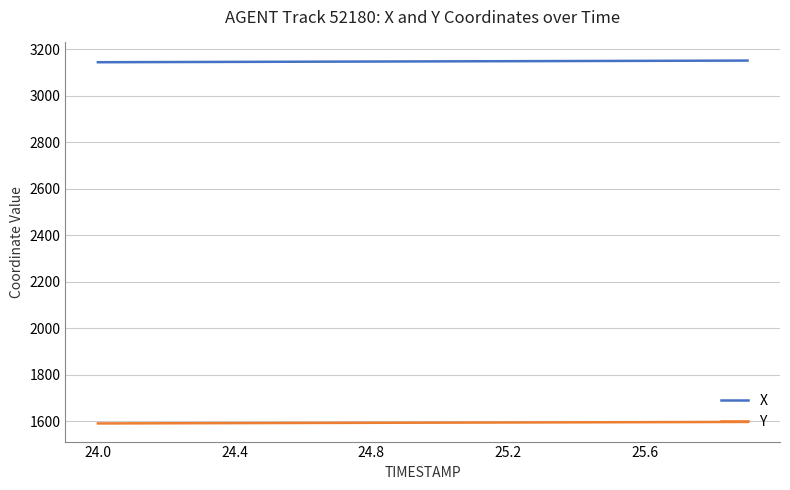

Rank the series by their maximum value, from highest to lowest.

X, Y